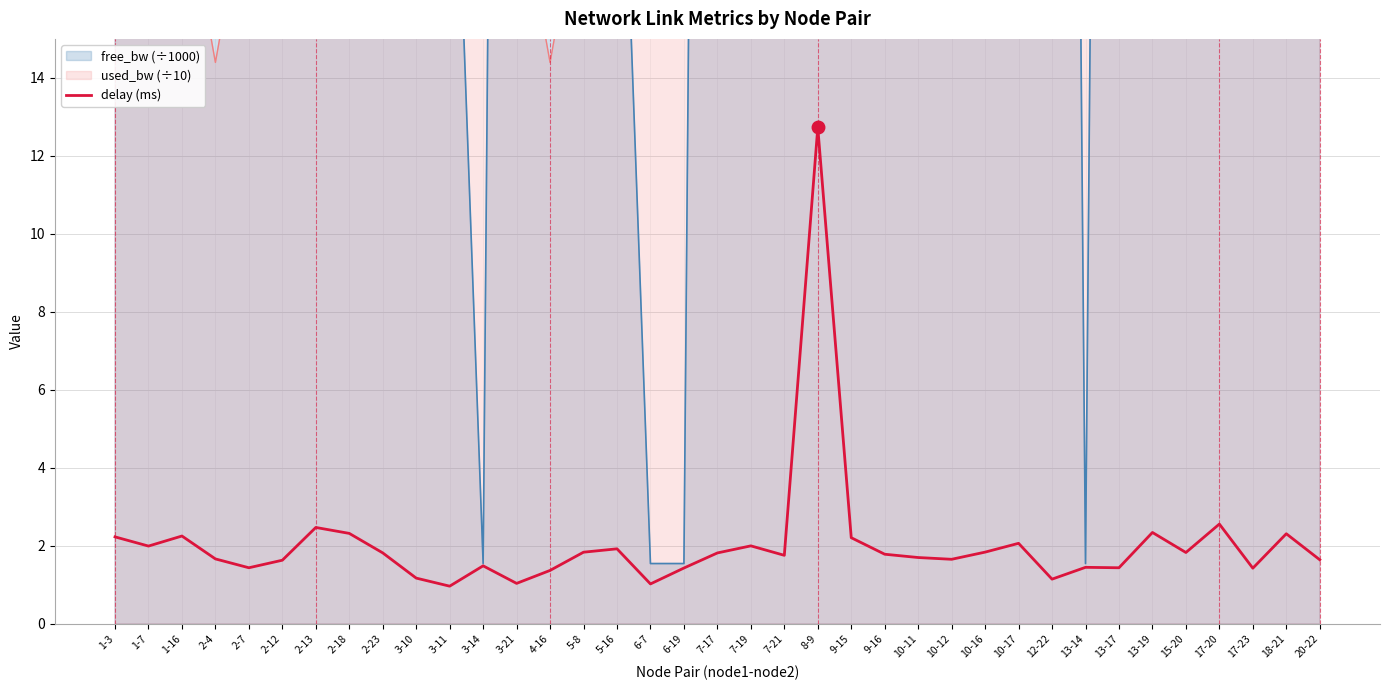

How many interior local valleys (lower than both neighbors) does the data have?

11